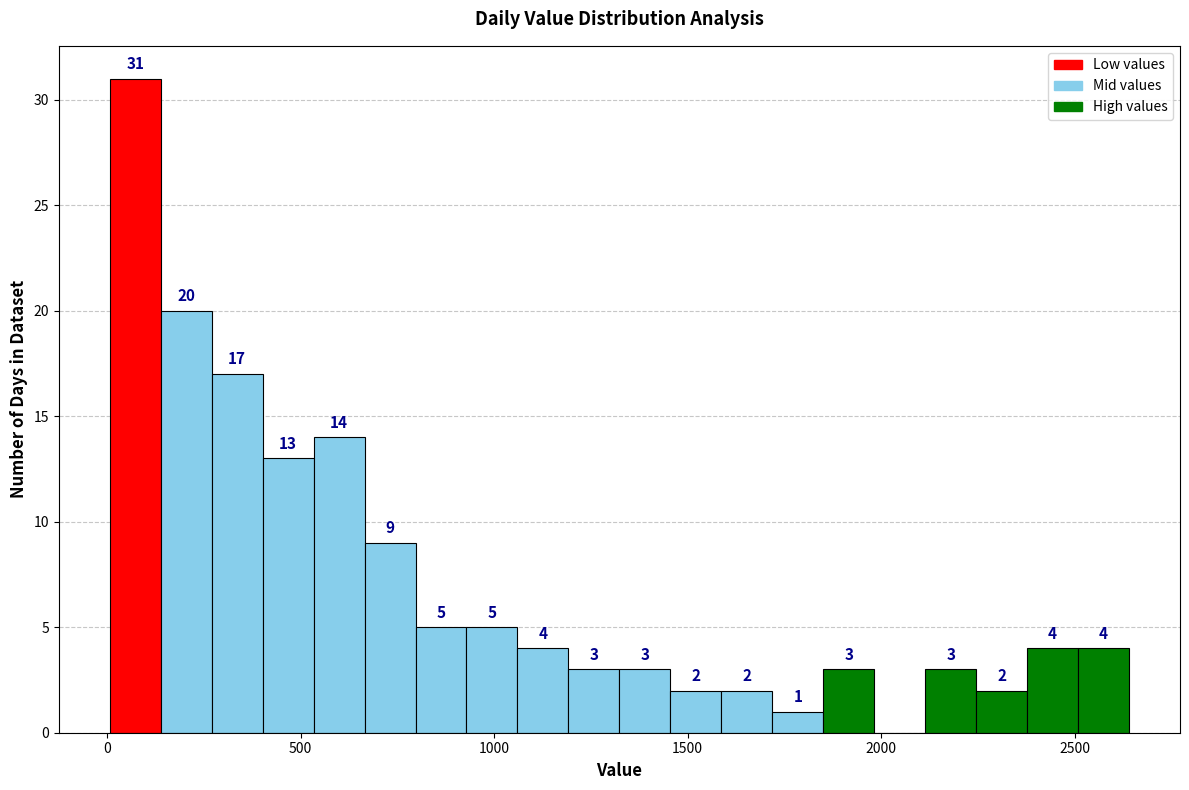

Around what value on the x-axis is the tallest bar? Give the approximate position of its centre, as read against the axis.

50